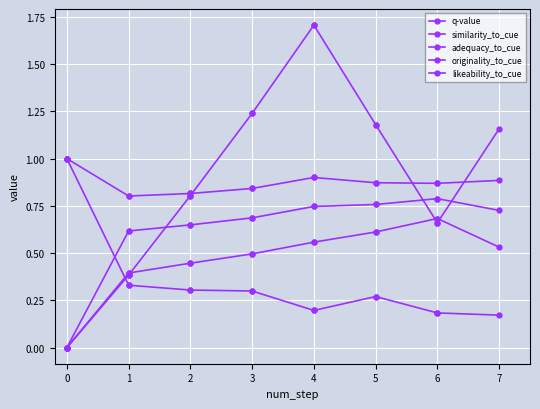

Which series has the widest spread of values?

q-value